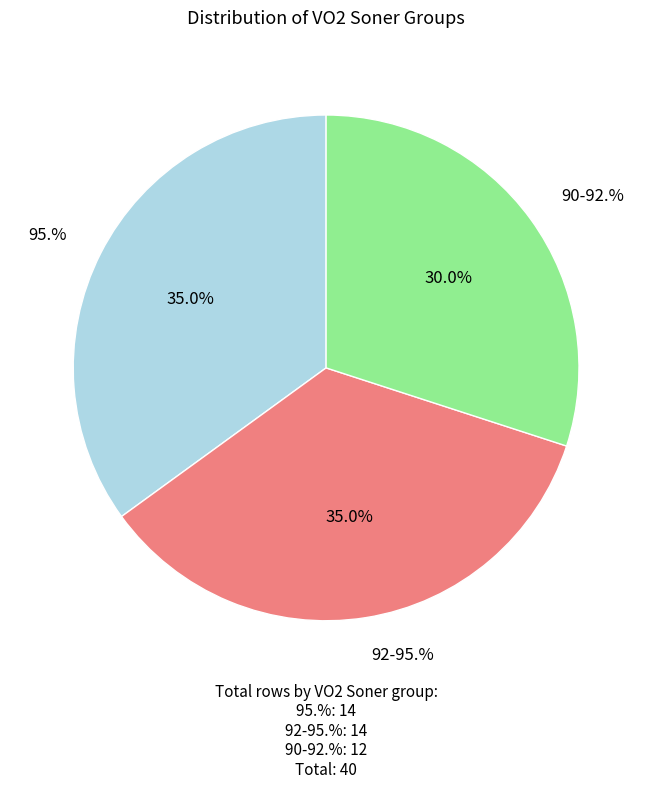

Does any single category account for the majority?

No